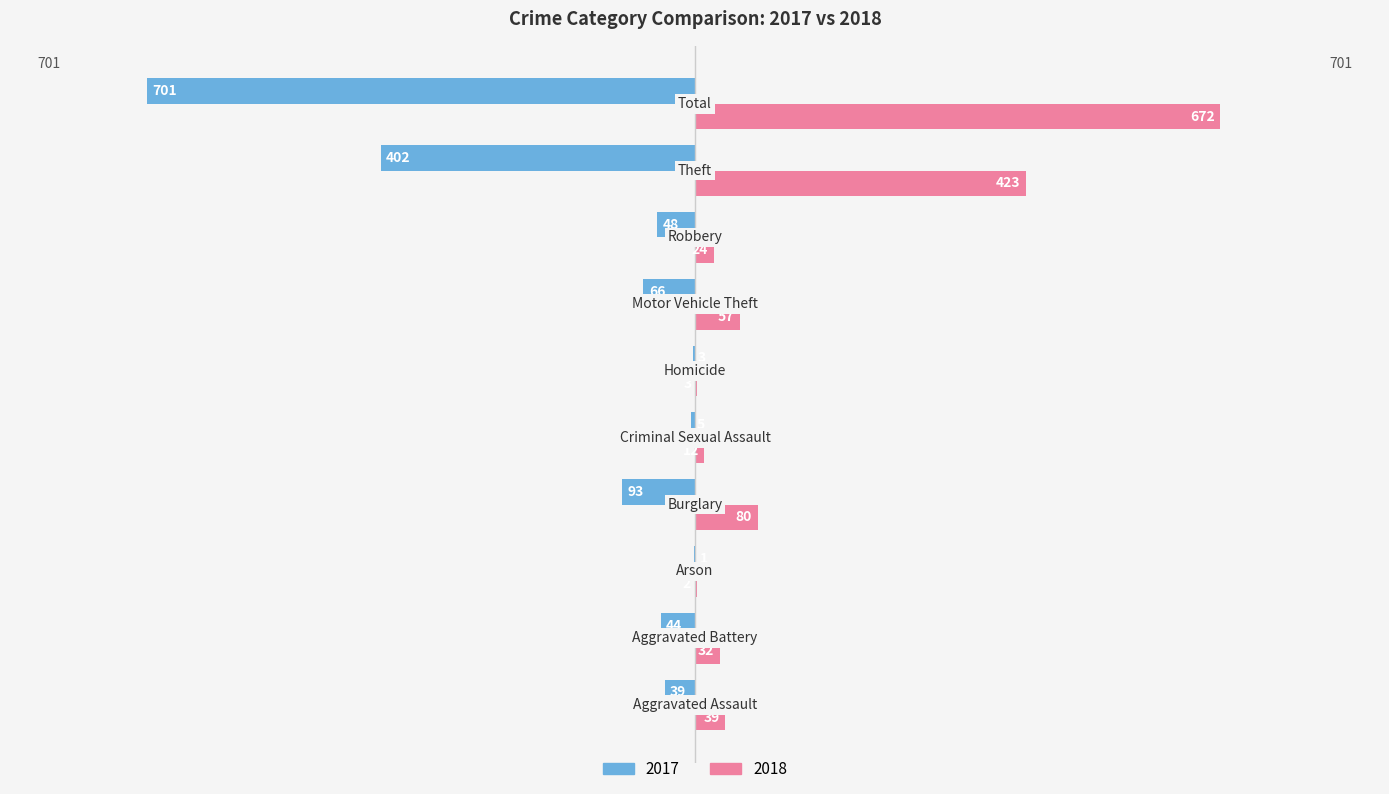

What is the sum of all 2017 values?

-1402